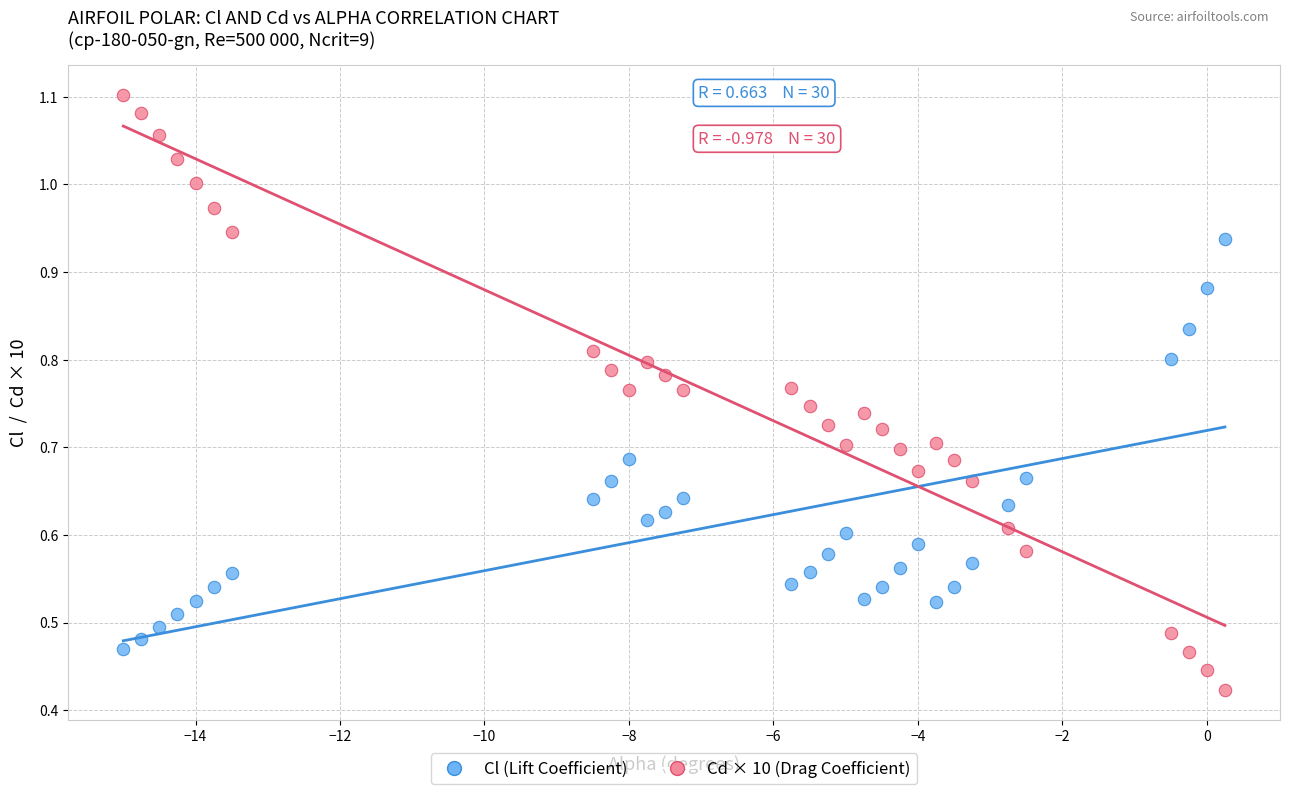

What are all the series names shown in the legend?

Cl (Lift Coefficient), Cd × 10 (Drag Coefficient)